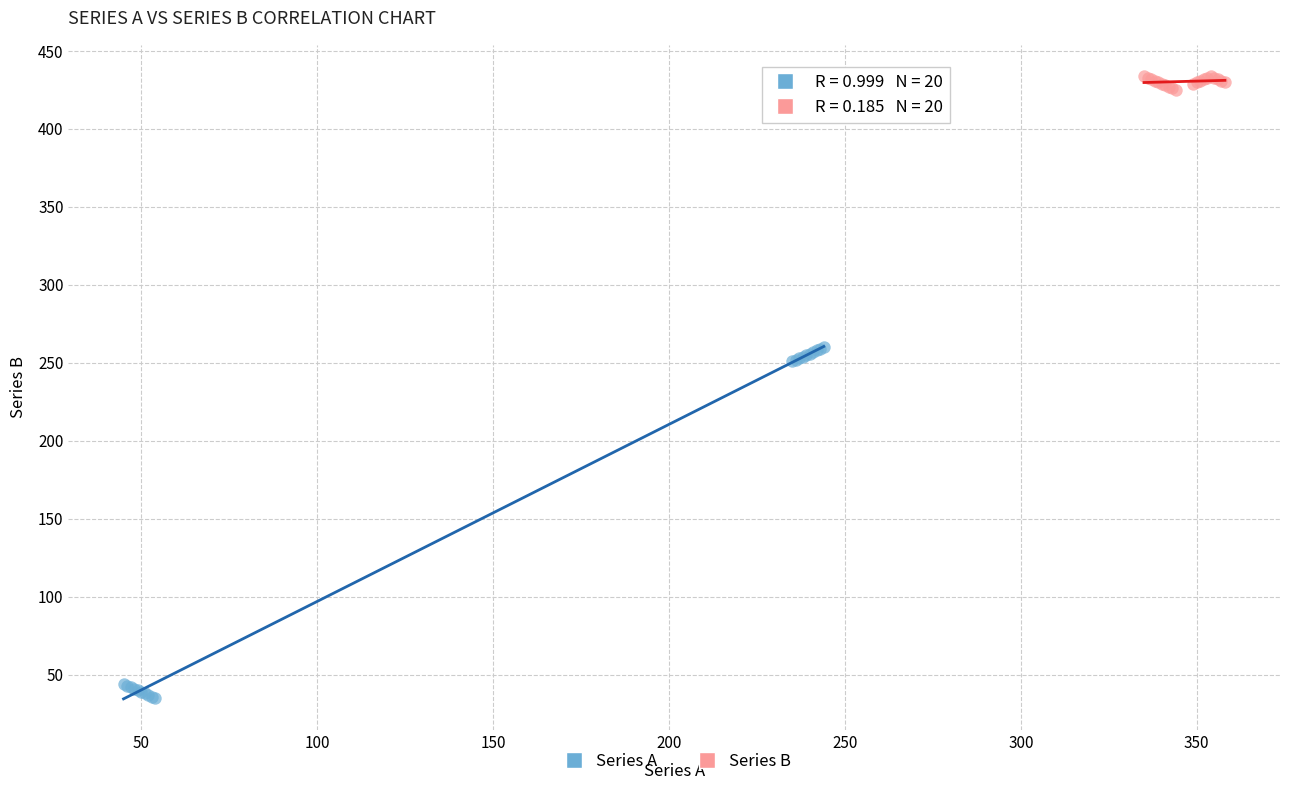

What are all the series names shown in the legend?

Series A, Series B